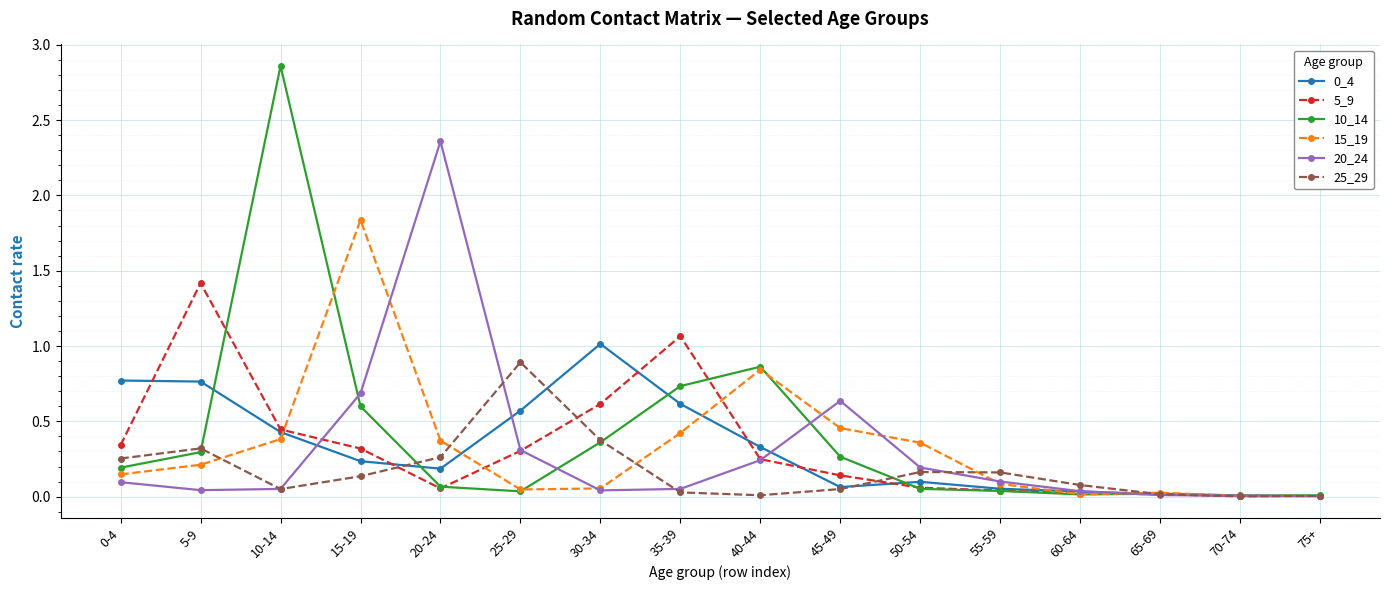

At which category is the sum across all series the highest?

10-14